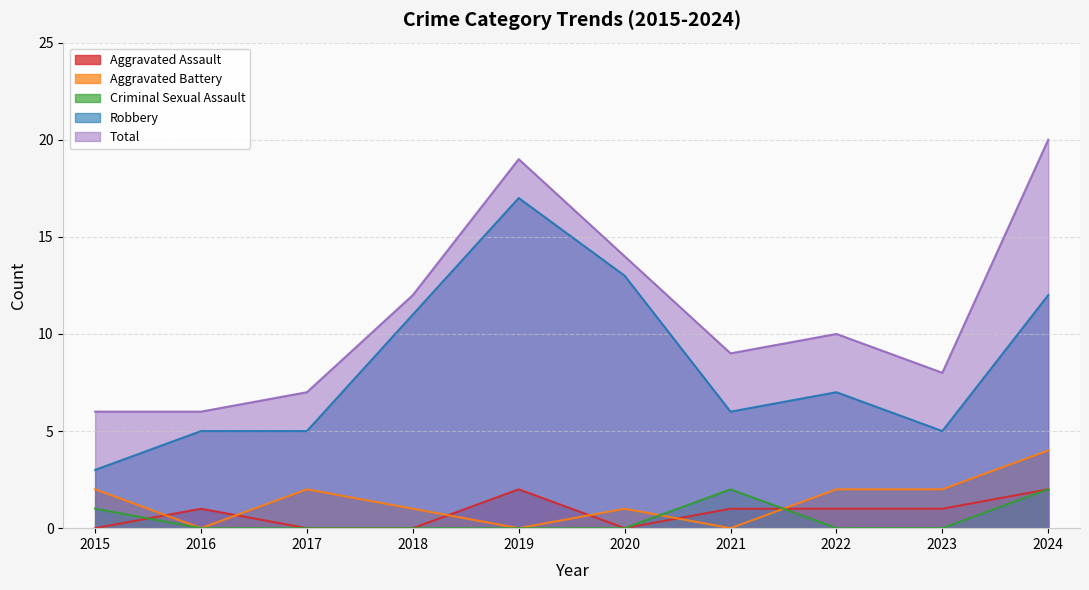

How many lines are shown in the chart?

5